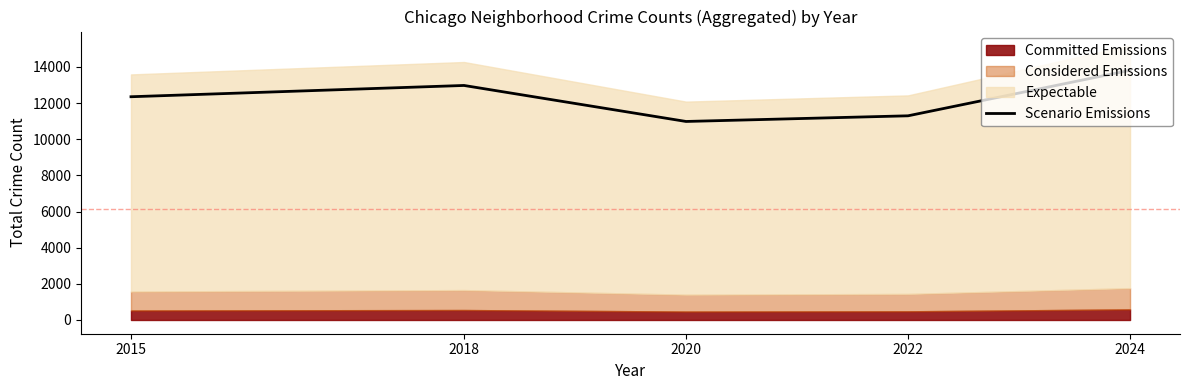

What is the value of the 1st point from the left?

12352